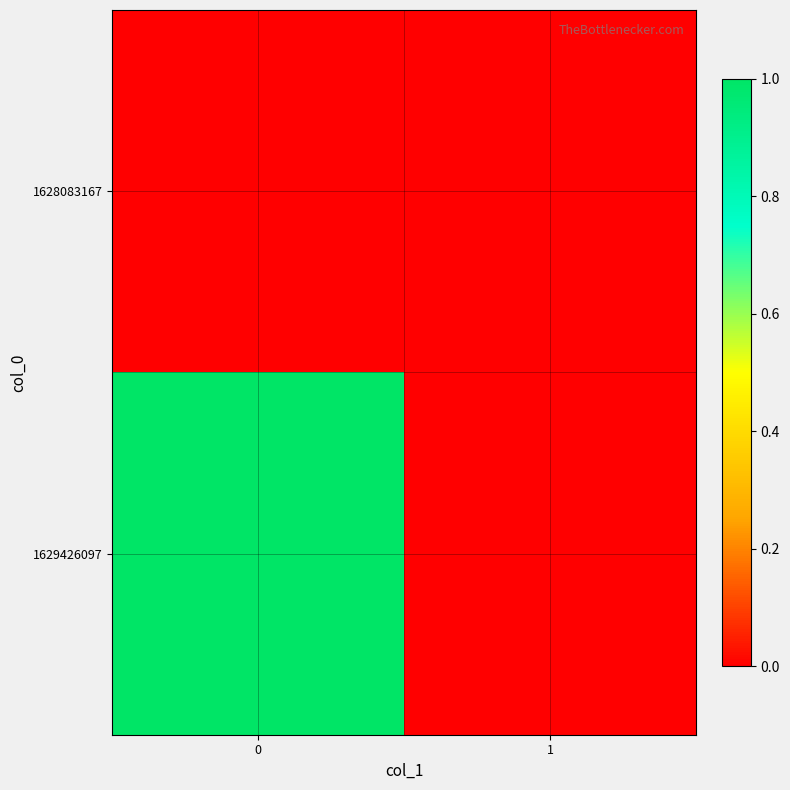

Between 0 and 1, which series saw the biggest shift?

1629426097